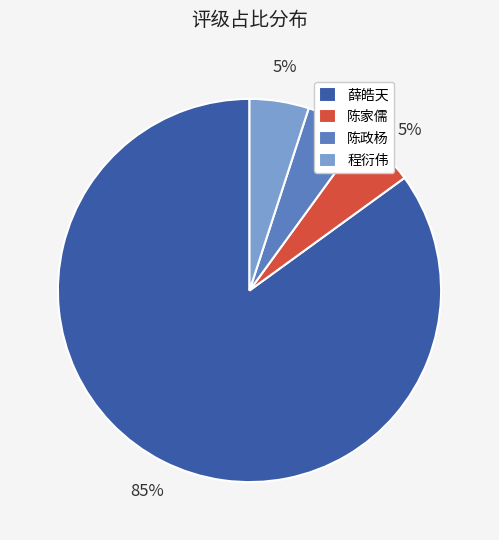

The 程衍伟 slice represents 5% of the pie. True or false?

True